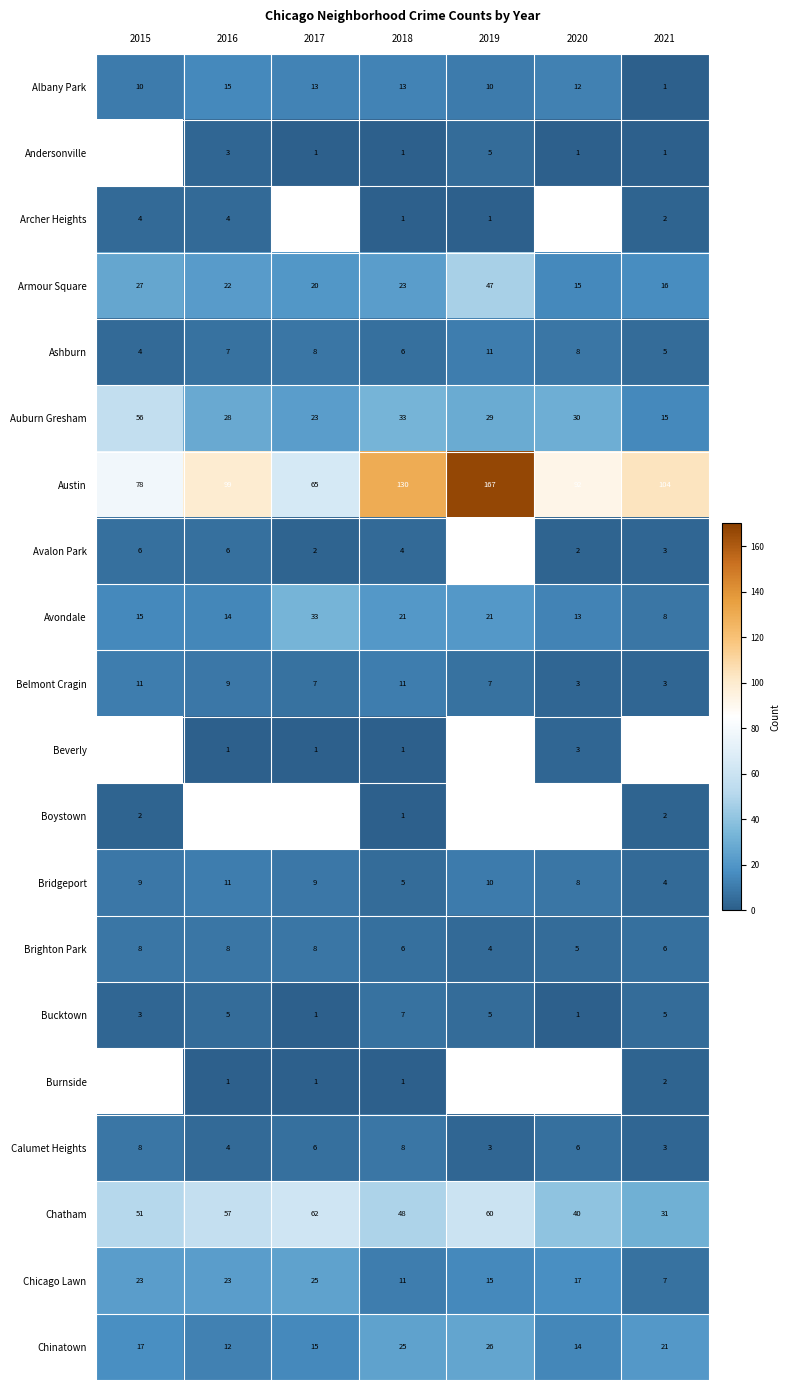

The Calumet Heights series shows 4.7 at 2019. True or false?

False